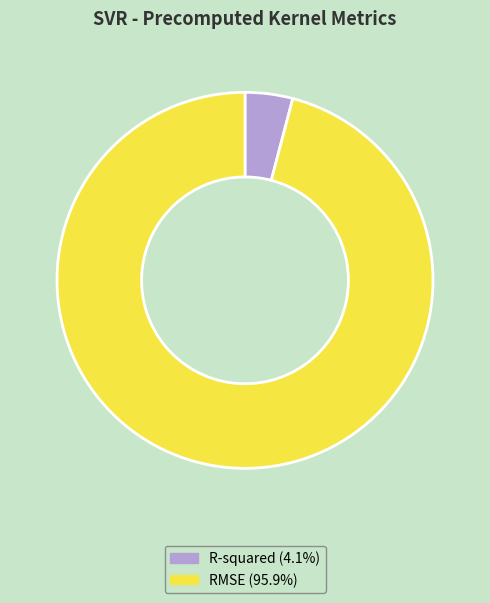

What is the smallest slice in the pie chart?

R-squared